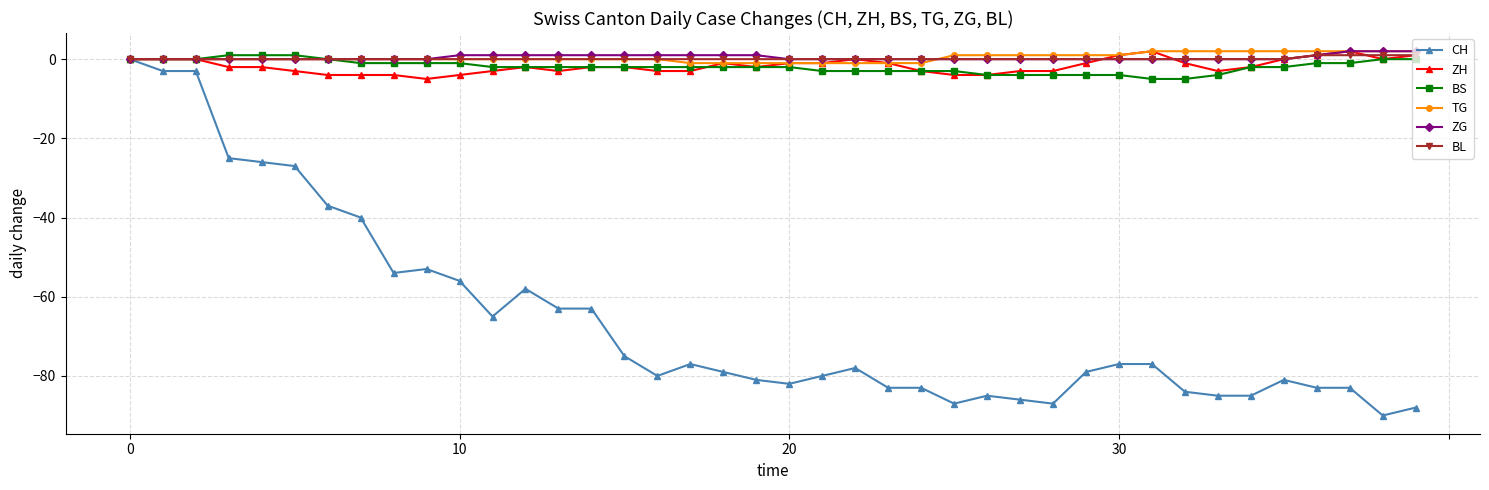

What is the value of the ZH point at the 7th from the left?

-4